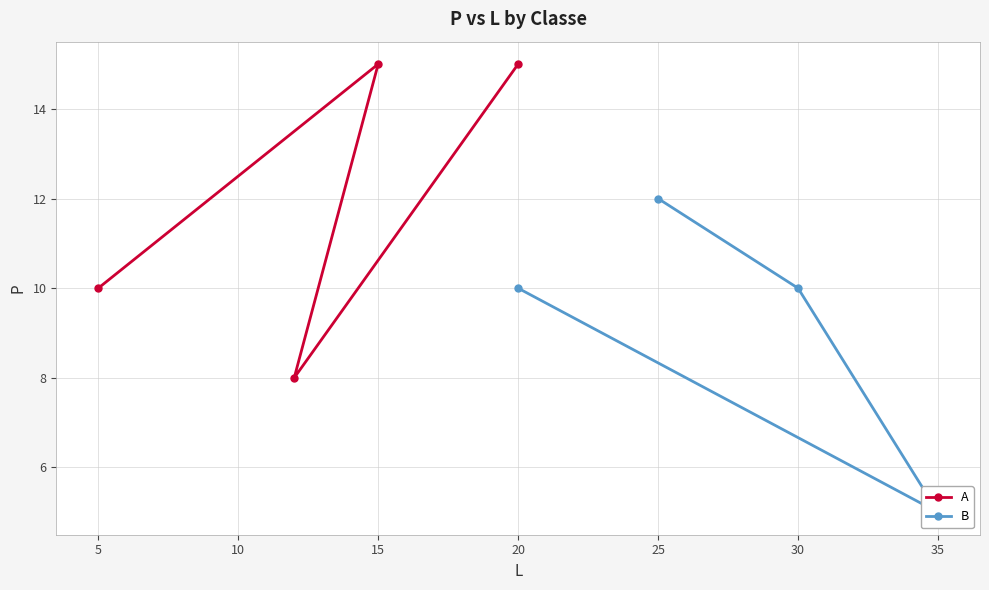

Is it true that A equals 10 at 5?

True